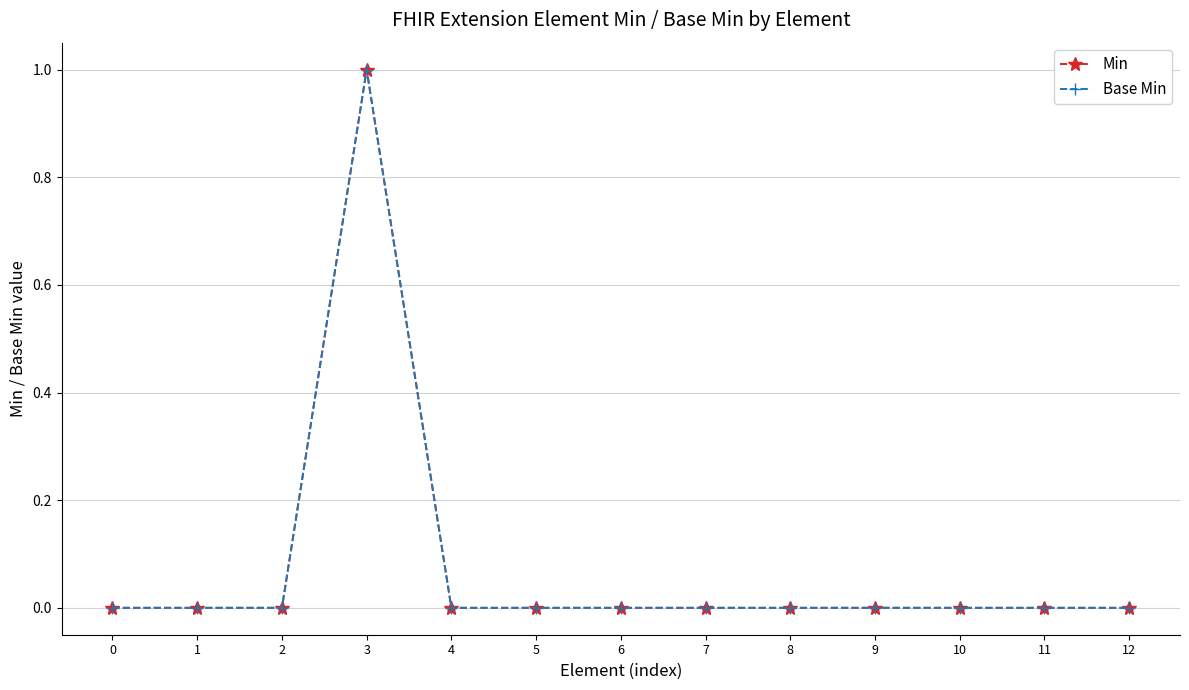

At 2, list the series in order from smallest to largest.

Min, Base Min